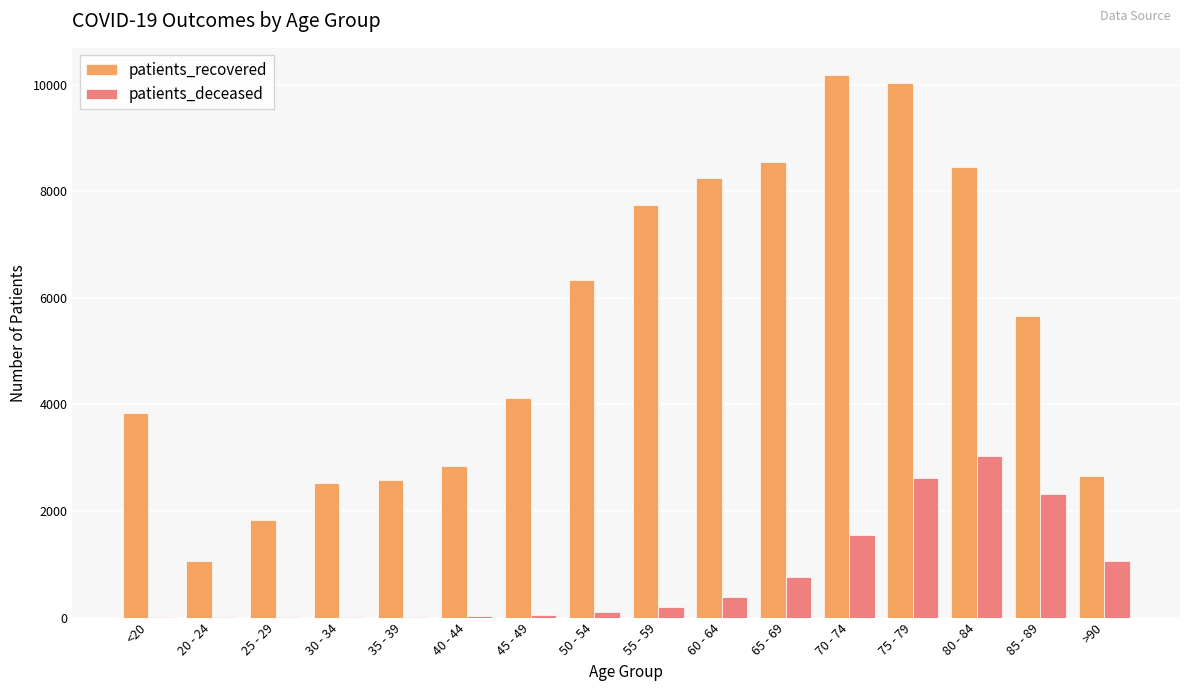

Which series has the largest total across all categories?

patients_recovered